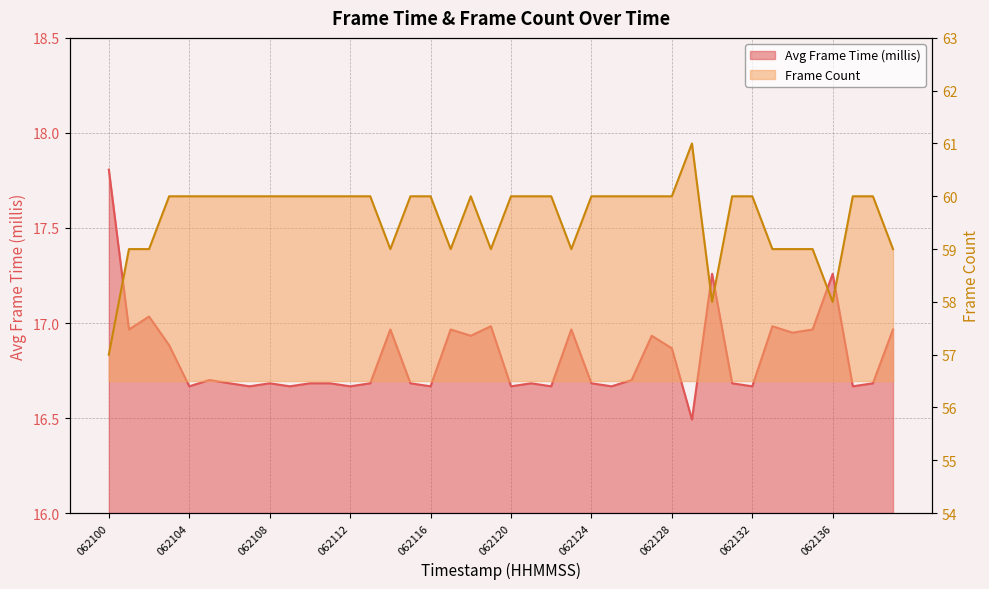

What is the spread (max minus min) of values at 062103?

43.1